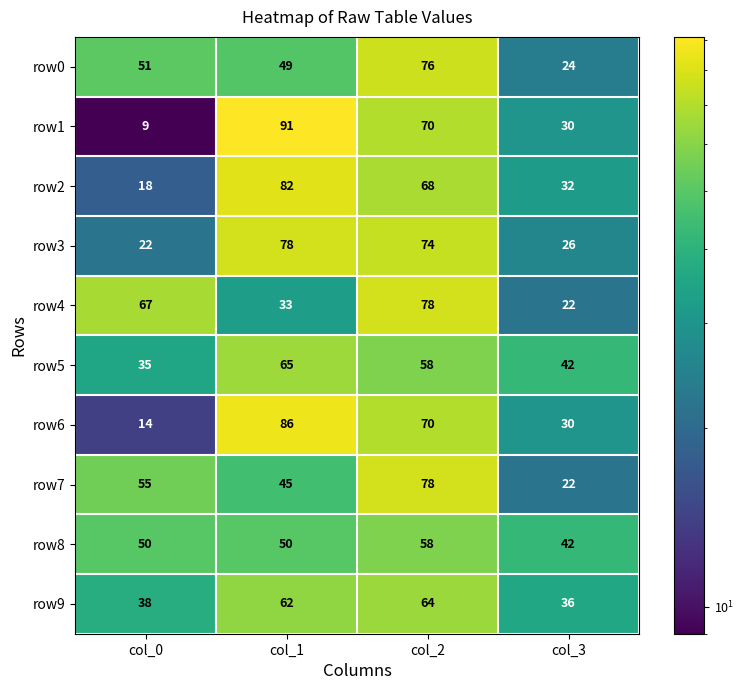

The row6 series shows 86 at col_1. True or false?

True